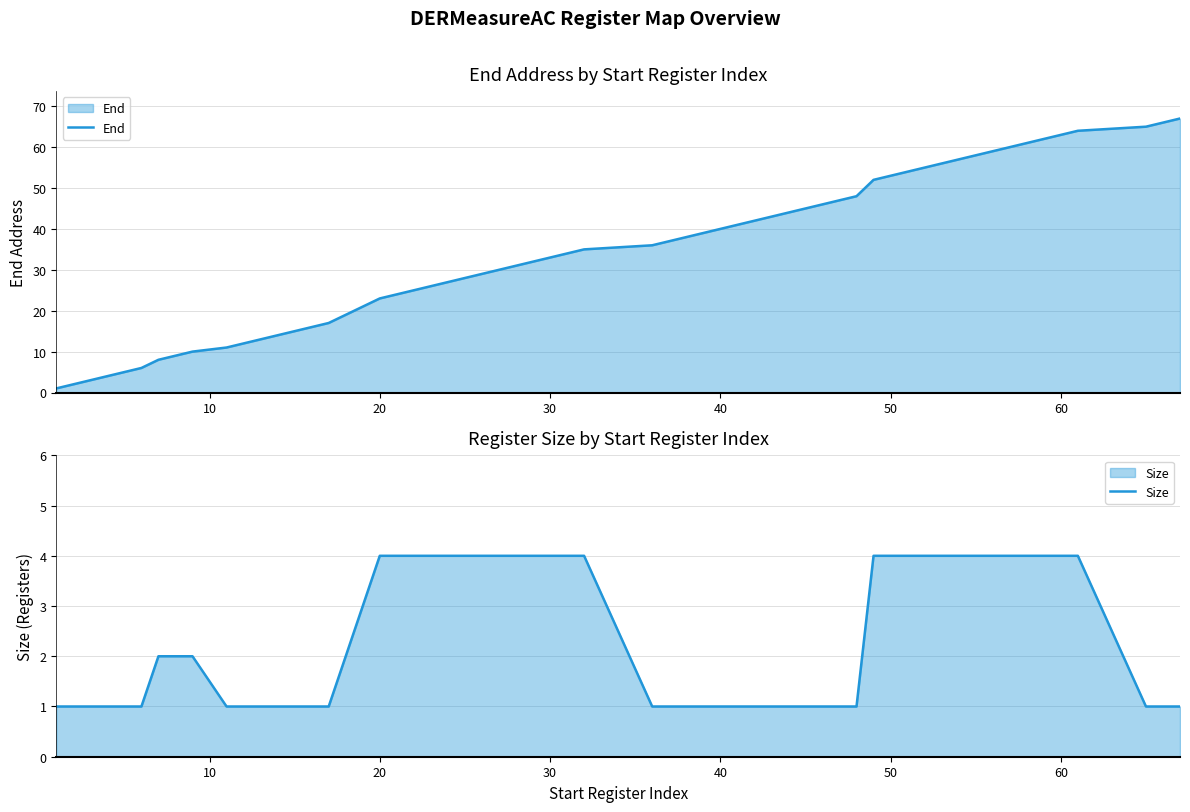

What are all the series names shown in the legend?

End, Size